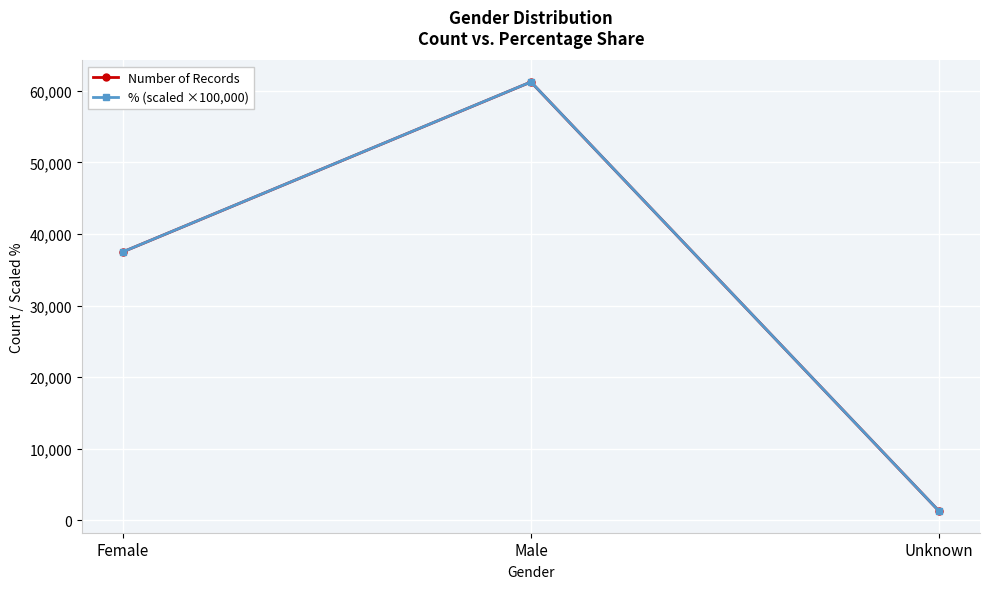

Rank the categories by Number of Records value from lowest to highest.

Unknown, Female, Male